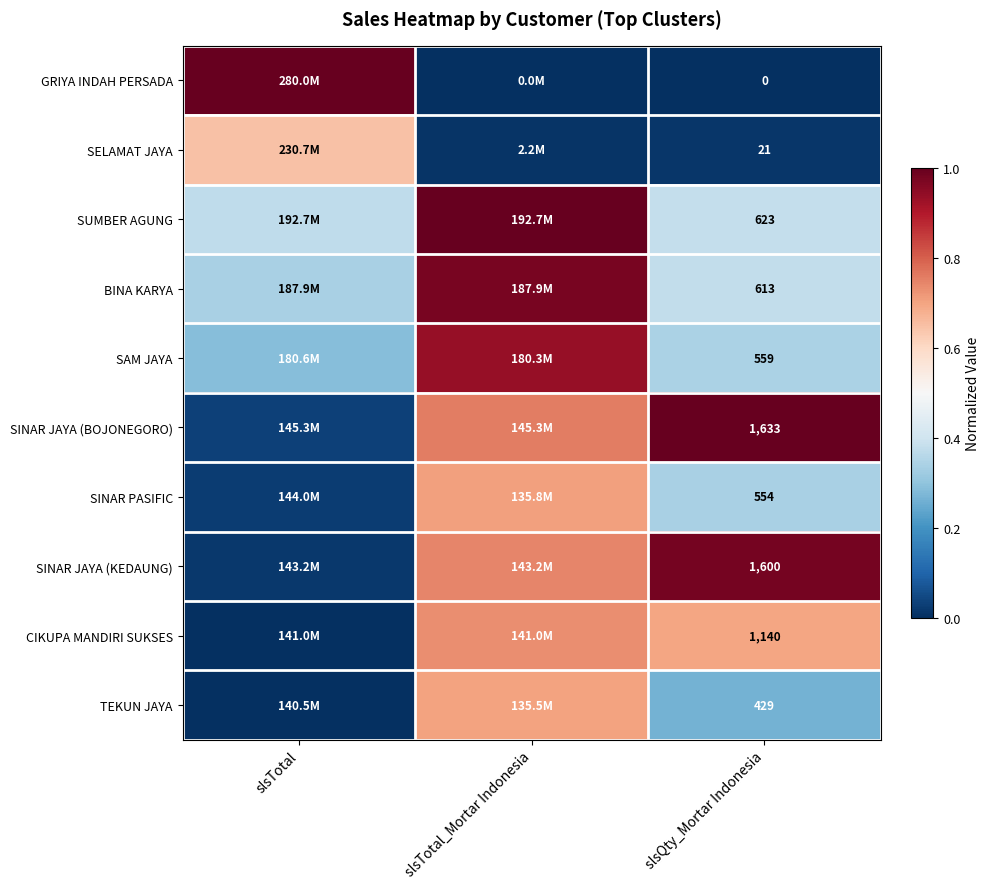

Rank the series at slsQty_Mortar Indonesia from highest to lowest value.

SINAR JAYA (BOJONEGORO), SINAR JAYA (KEDAUNG), CIKUPA MANDIRI SUKSES, SUMBER AGUNG, BINA KARYA, SAM JAYA, SINAR PASIFIC, TEKUN JAYA, SELAMAT JAYA, GRIYA INDAH PERSADA